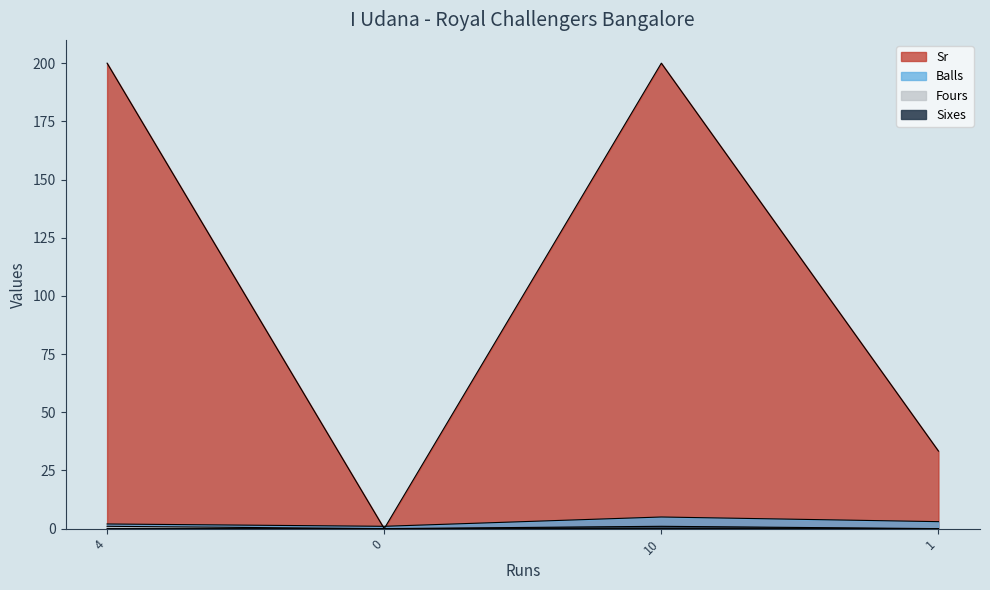

What is the average value of the Balls series?

2.8